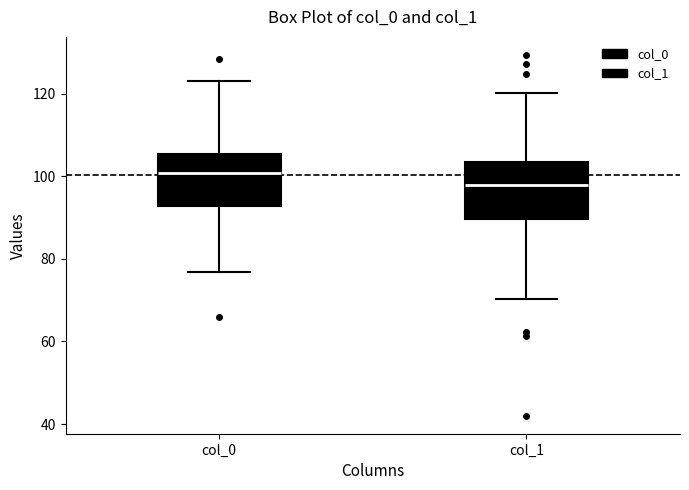

Reading left to right, transcribe this box plot: for each box, give where its median line is, the range the box spans, and where its two whiskers end, as read against the y-axis. The values are not printed on the chart, so give them approximately, as read against the axis.

col_0: median 100, box 92 to 106, whiskers 76 to 124
col_1: median 98, box 90 to 104, whiskers 70 to 120